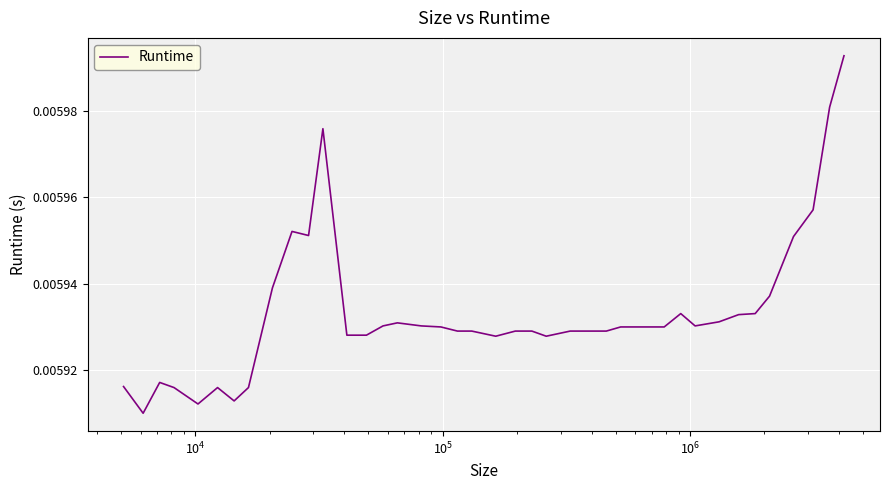

Count the number of categories in the chart.

40